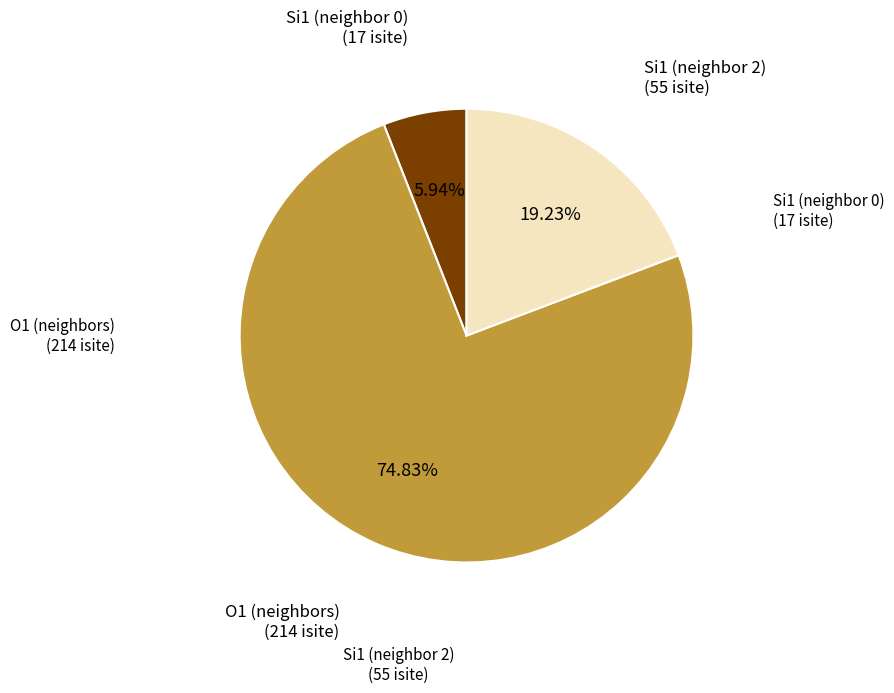

Is there any slice that represents more than half of the pie?

Yes